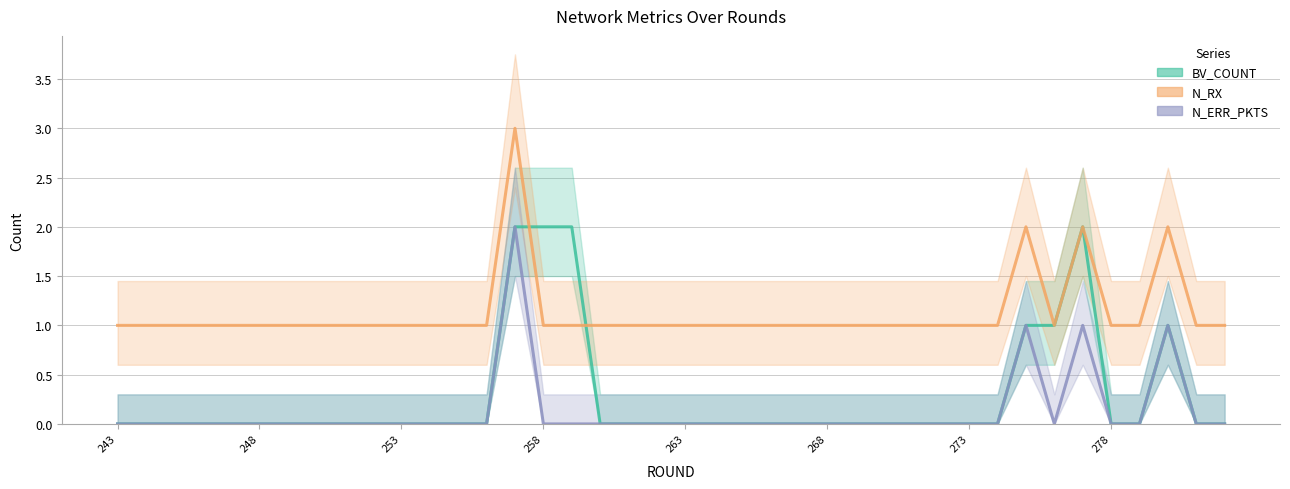

How many data points does each series have?

40